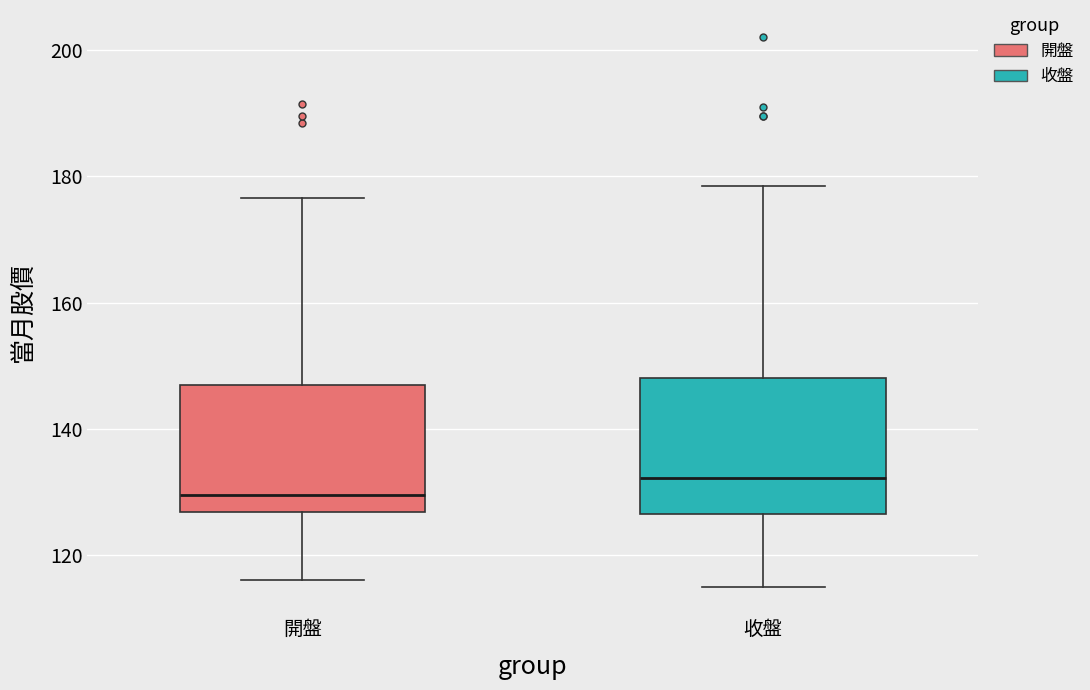

Reading left to right, read every box against the y-axis: the position of its median line, the range the box covers, and the ends of its whiskers. The values are not printed on the chart, so give them approximately, as read against the axis.

開盤: median 130, box 126 to 148, whiskers 116 to 176
收盤: median 132, box 126 to 148, whiskers 116 to 178